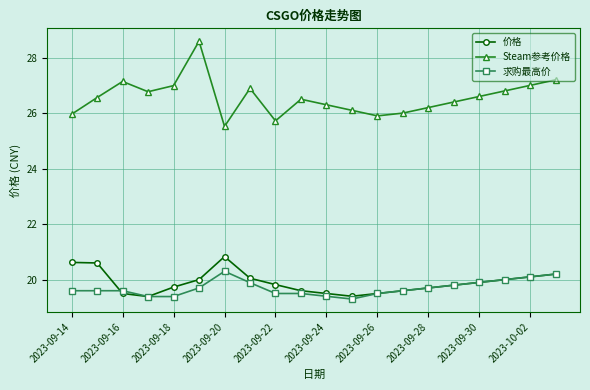

At how many categories does at least one series exceed 21?

20